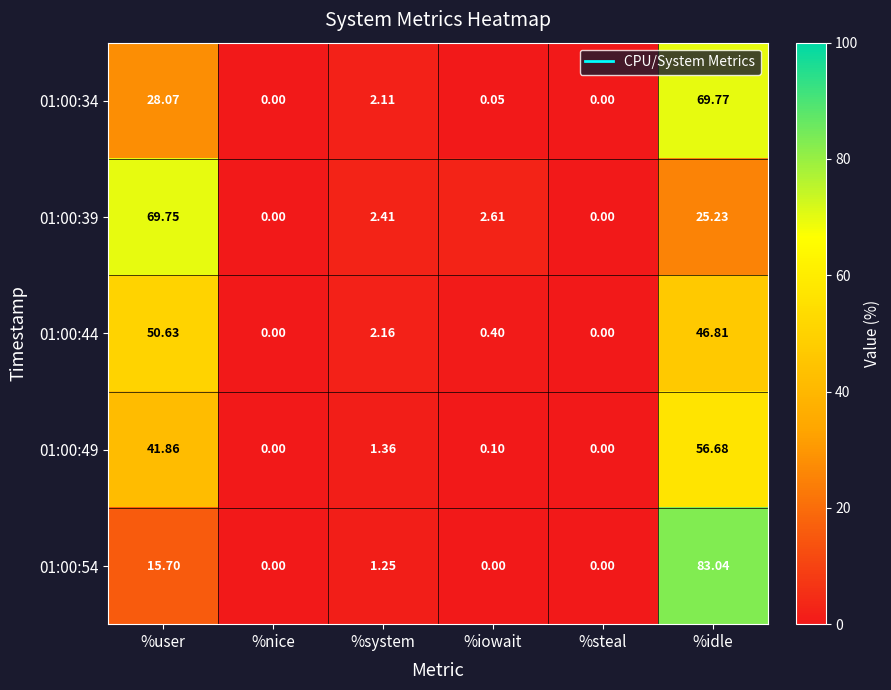

Which category has the highest value in the 01:00:49 series?

%idle